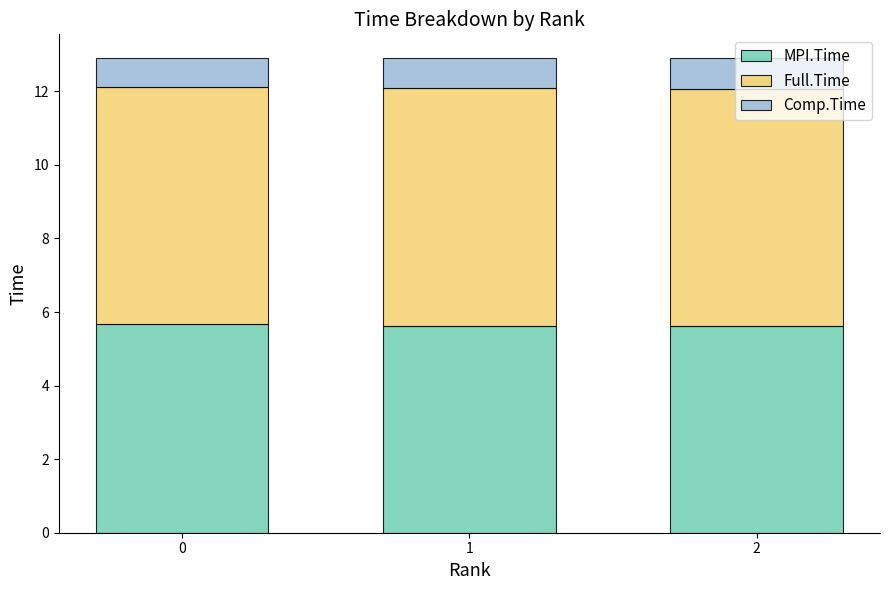

What is the total value across all series at 1?

12.9